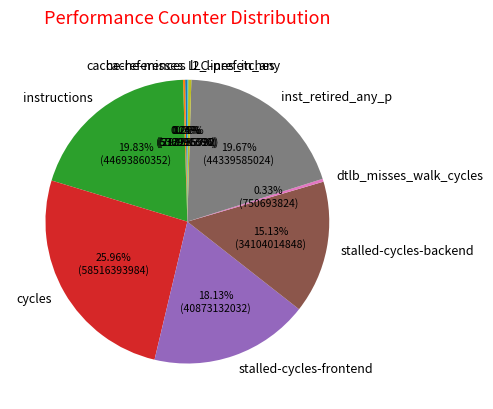

What is the largest slice in the pie chart?

cycles